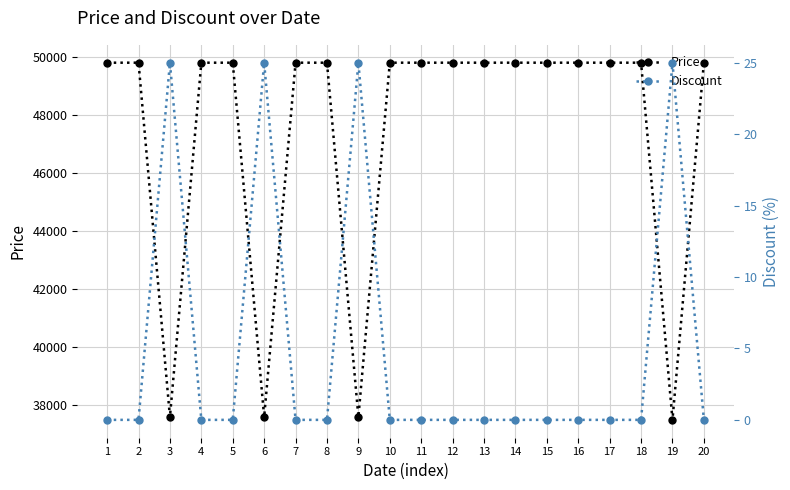

Reading left to right, extract all data points from this chart.

Price: 1=49800	2=49800	3=37590	4=49800	5=49800	6=37590	7=49800	8=49800	9=37590	10=49800	11=49800	12=49800	13=49800	14=49800	15=49800	16=49800	17=49800	18=49800	19=37490	20=49800
Discount: 1=0	2=0	3=25	4=0	5=0	6=25	7=0	8=0	9=25	10=0	11=0	12=0	13=0	14=0	15=0	16=0	17=0	18=0	19=25	20=0